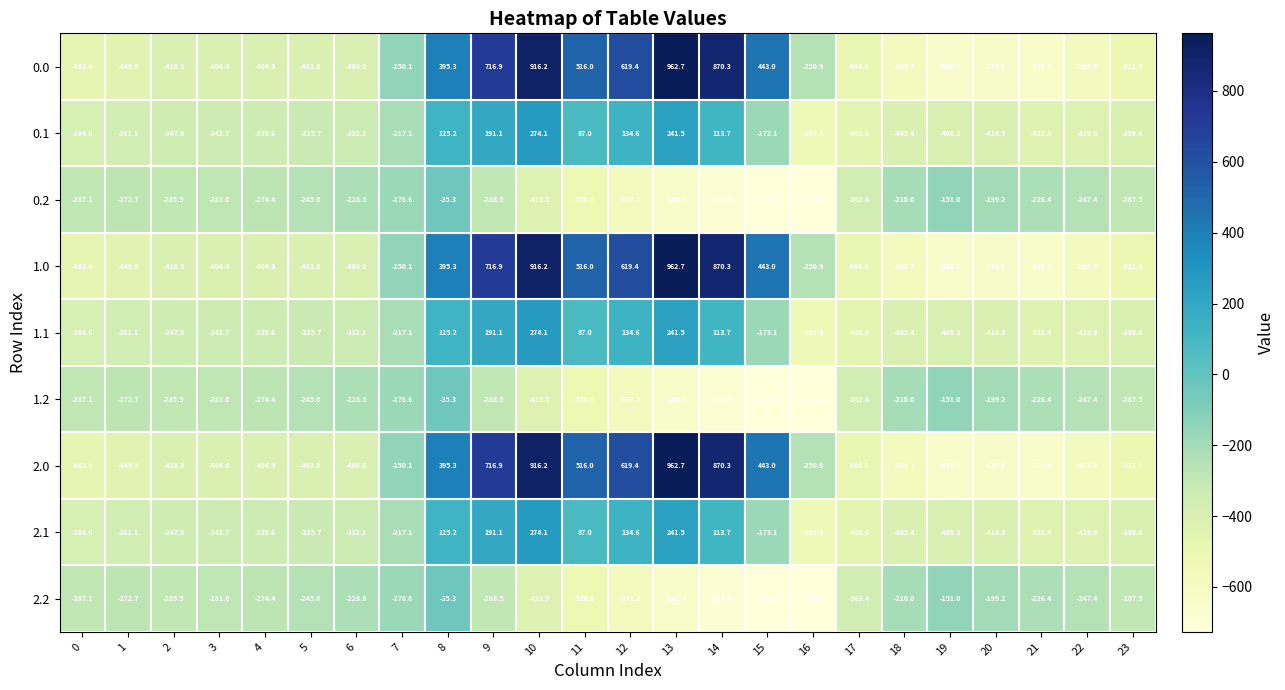

Where is 2.0 nearest to the value 156?

8